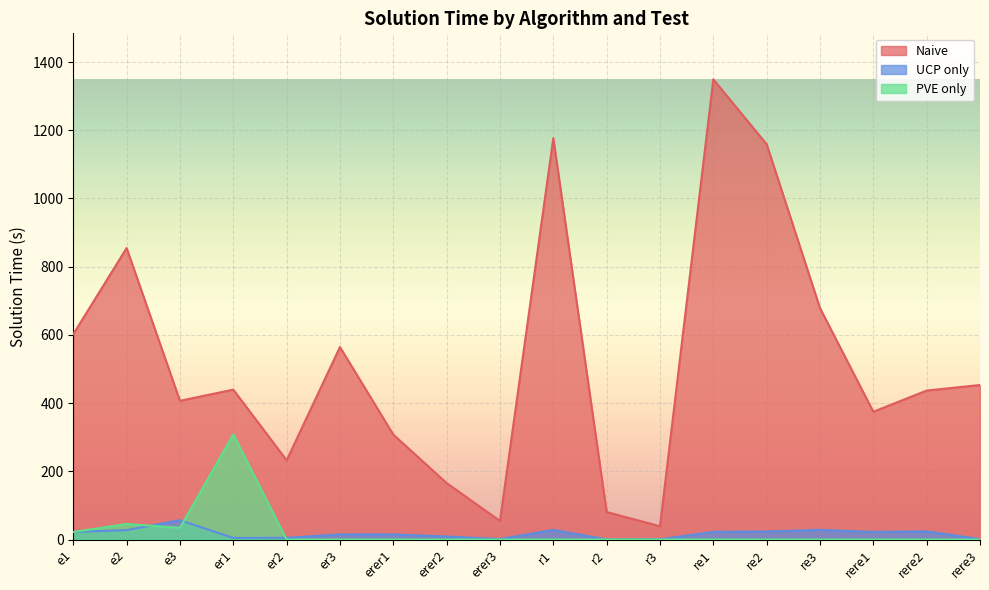

Is the value of UCP only at re1 greater than the value of PVE only at re1?

Yes